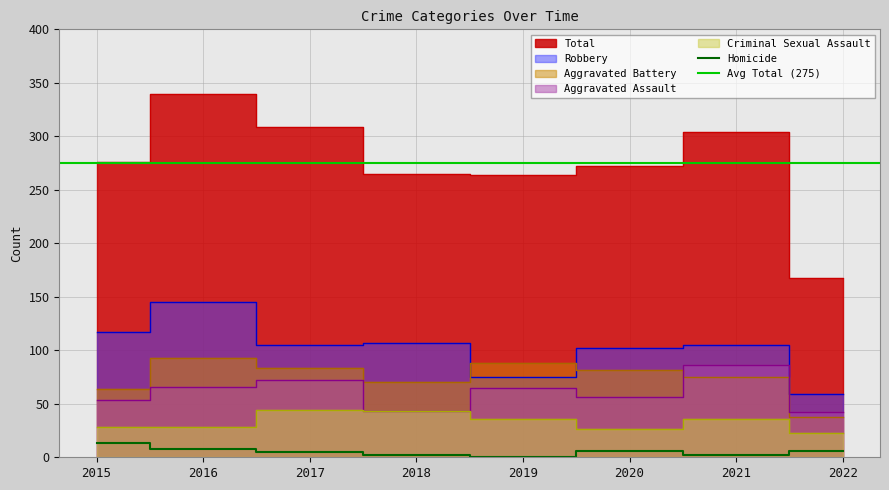

Where is Aggravated Assault nearest to the value 64?

2019